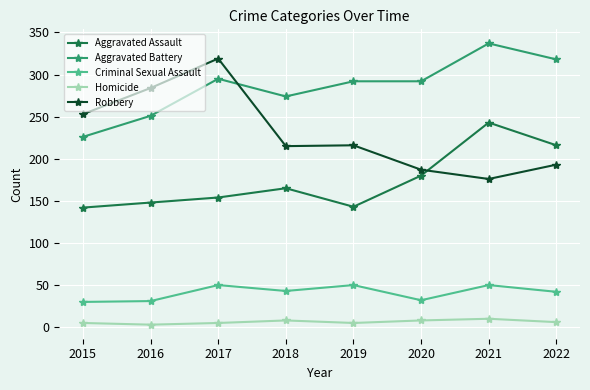

How many data points does each series have?

8